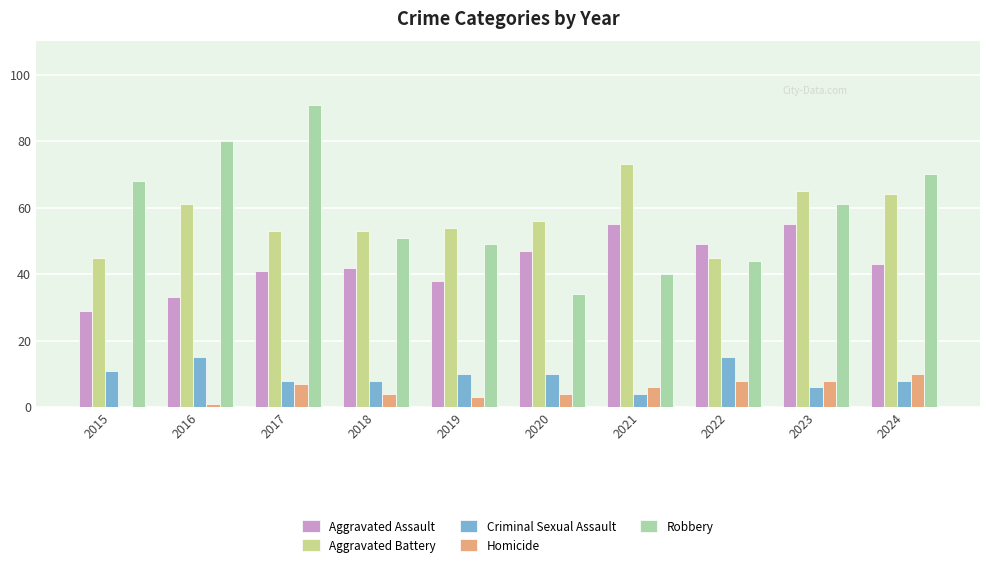

Which series has the largest total across all categories?

Robbery